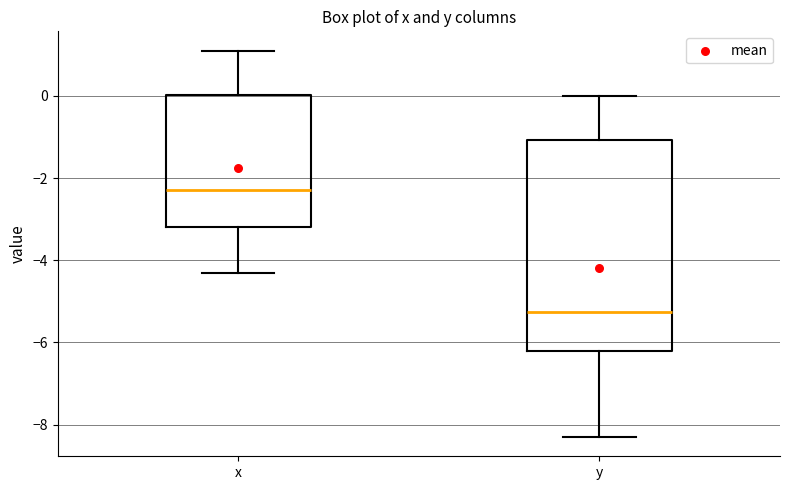

Reading left to right, transcribe this box plot: for each box, give where its median line is, the range the box spans, and where its two whiskers end, as read against the y-axis. The values are not printed on the chart, so give them approximately, as read against the axis.

x: median -2.2, box -3.2 to 0.0, whiskers -4.2 to 1.2
y: median -5.2, box -6.2 to -1.0, whiskers -8.2 to 0.0